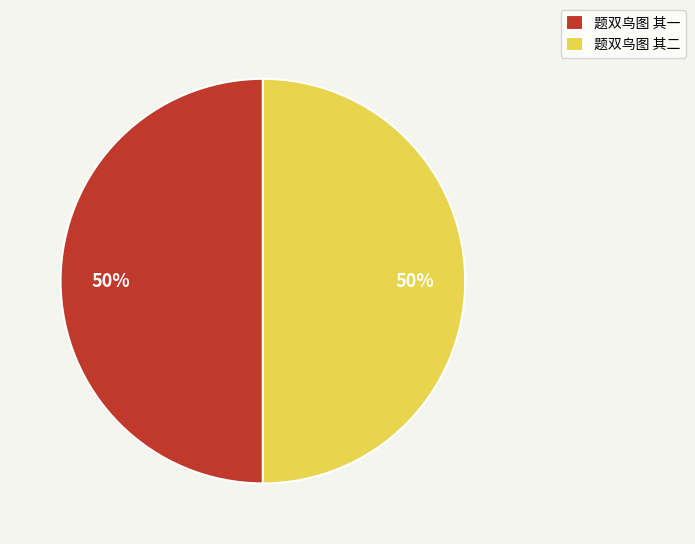

What percentage is the 题双鸟图 其二 slice, to the nearest percent?

50%